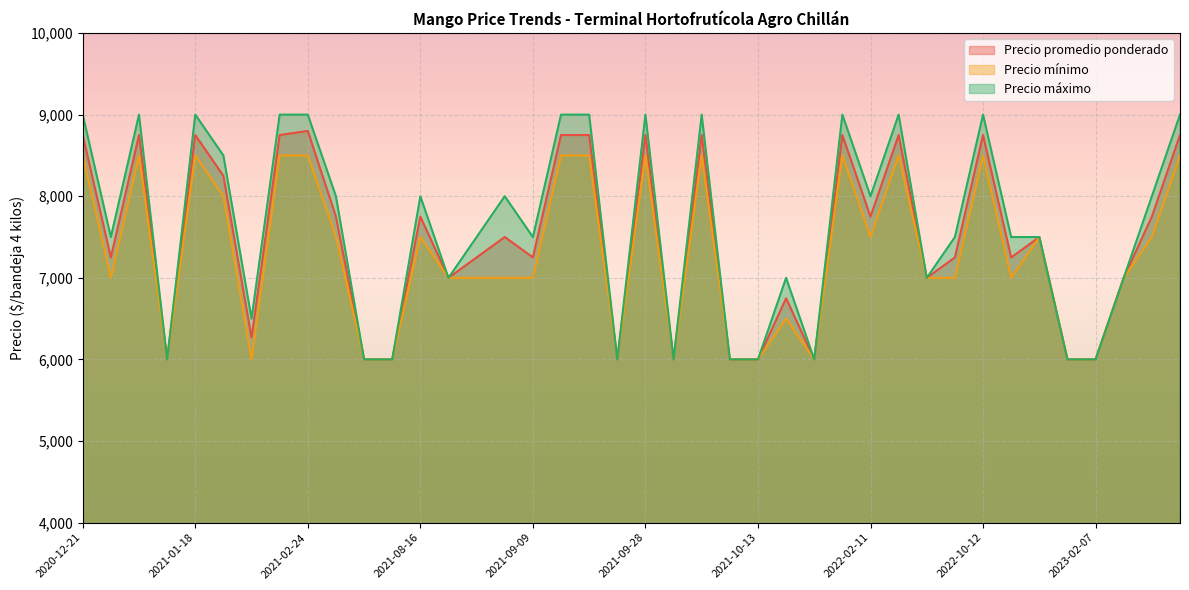

What is the value of the Precio máximo point at the 15th from the left?

7500